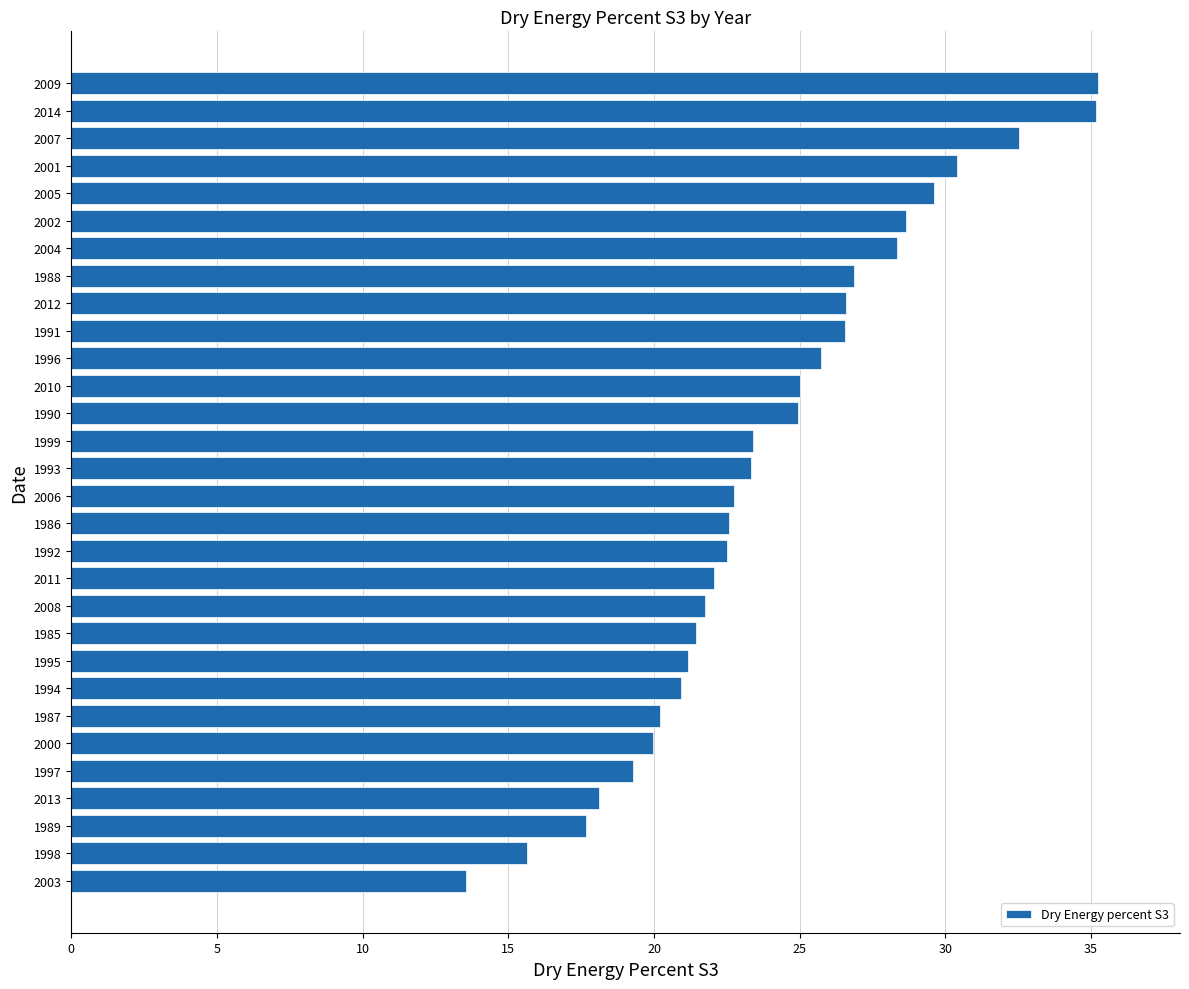

The chart shows a value of 28.7 at 2002. True or false?

True